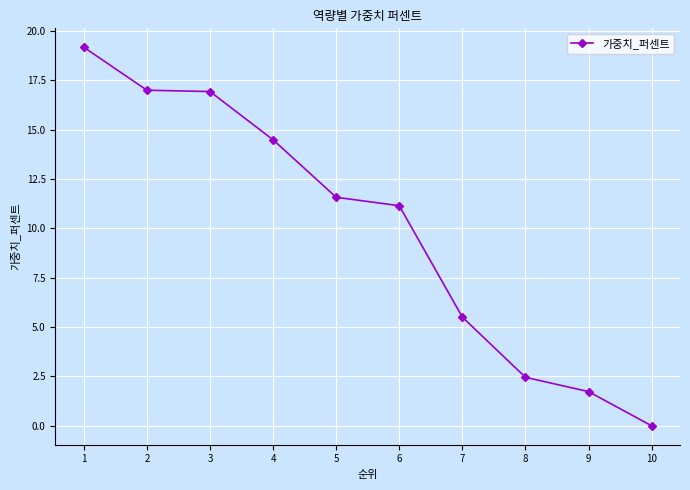

Where is the data nearest to the value 9?

6